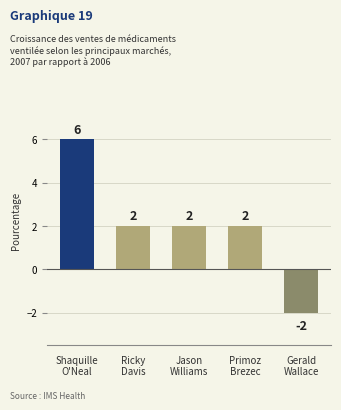

What is the change in value from Shaquille
O'Neal to Ricky
Davis?

-4